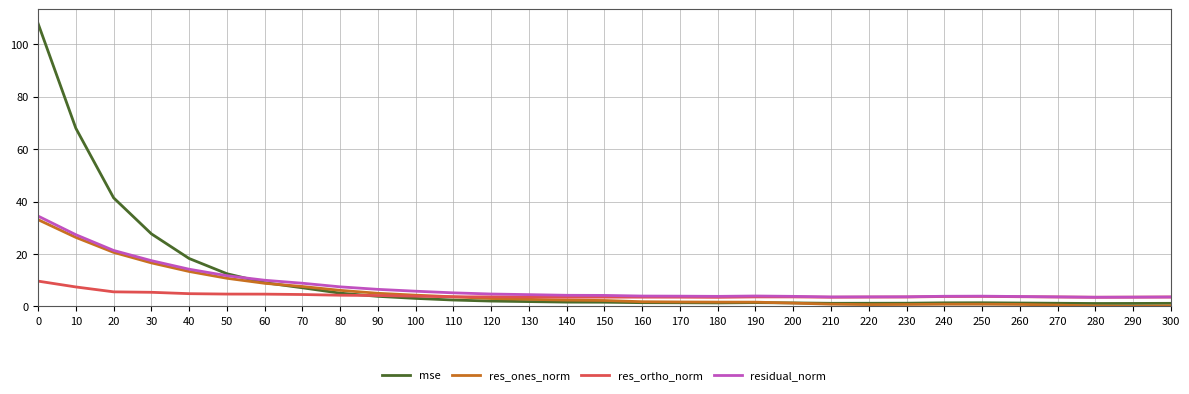

Between 60 and 210, which series saw the biggest shift?

res_ones_norm